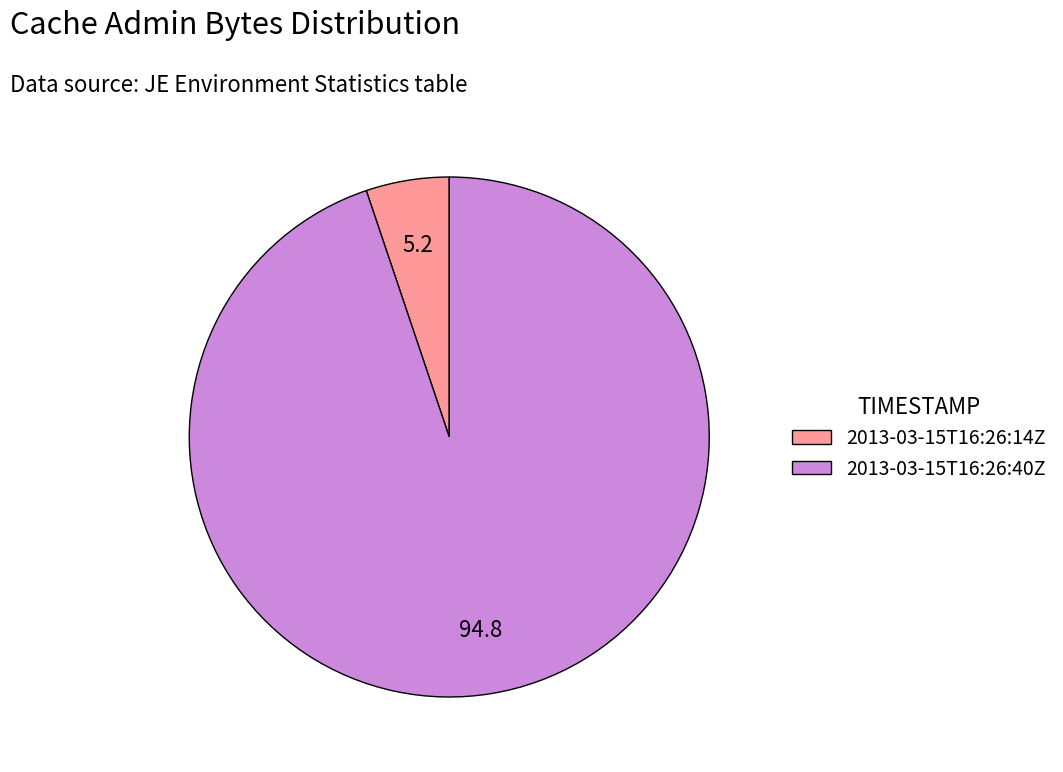

Is the sum of 2013-03-15T16:26:40Z and 2013-03-15T16:26:14Z greater than half?

Yes